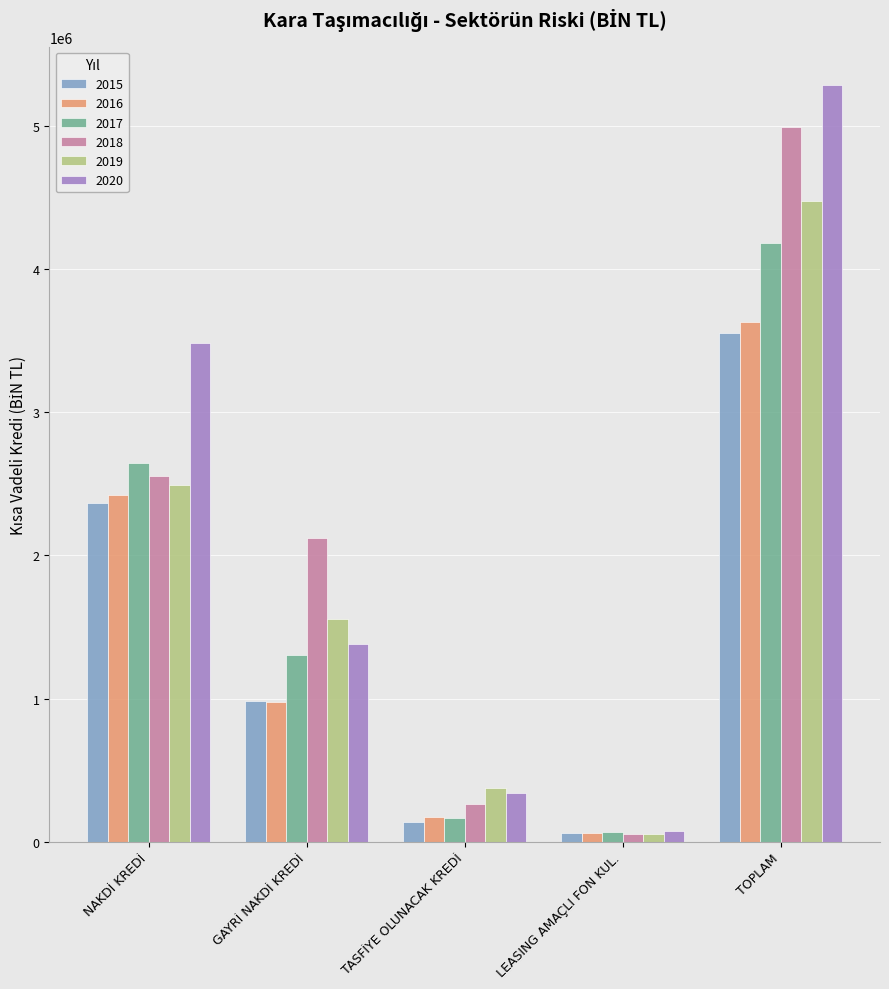

Which series has the widest spread of values?

2020